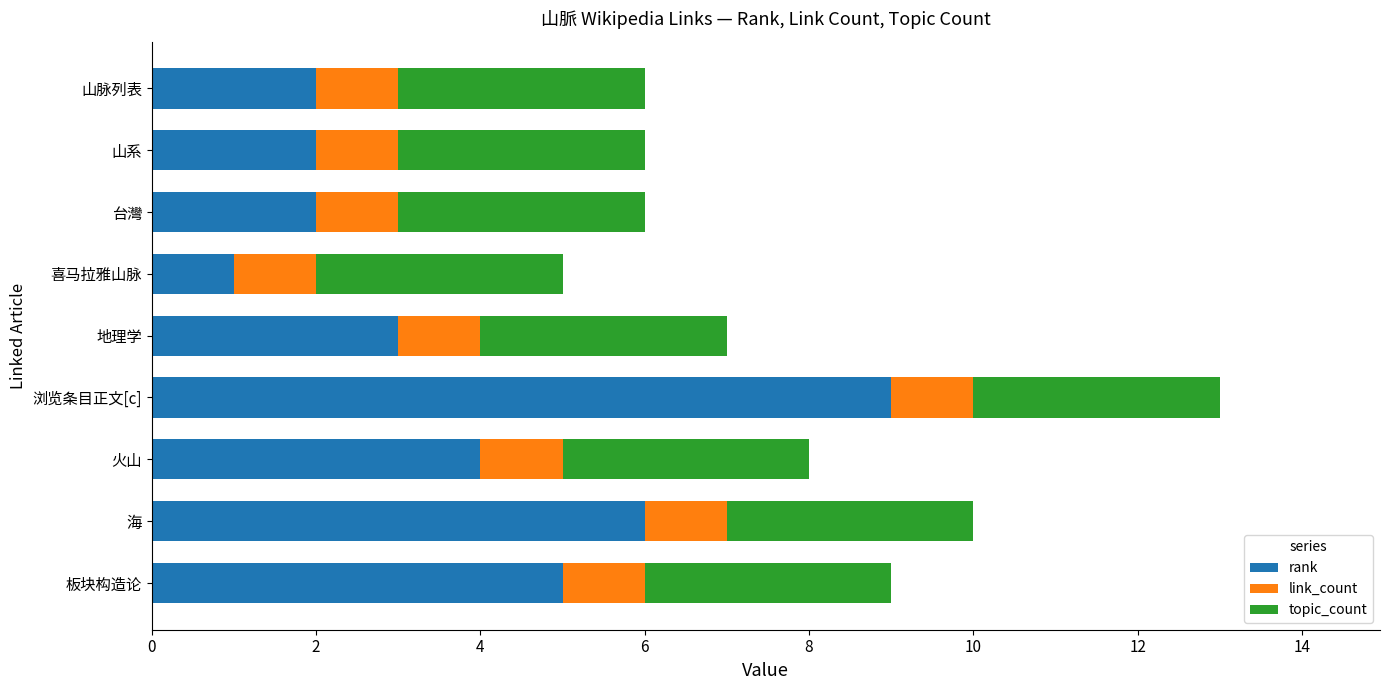

Which category has the highest value in the rank series?

浏览条目正文[c]